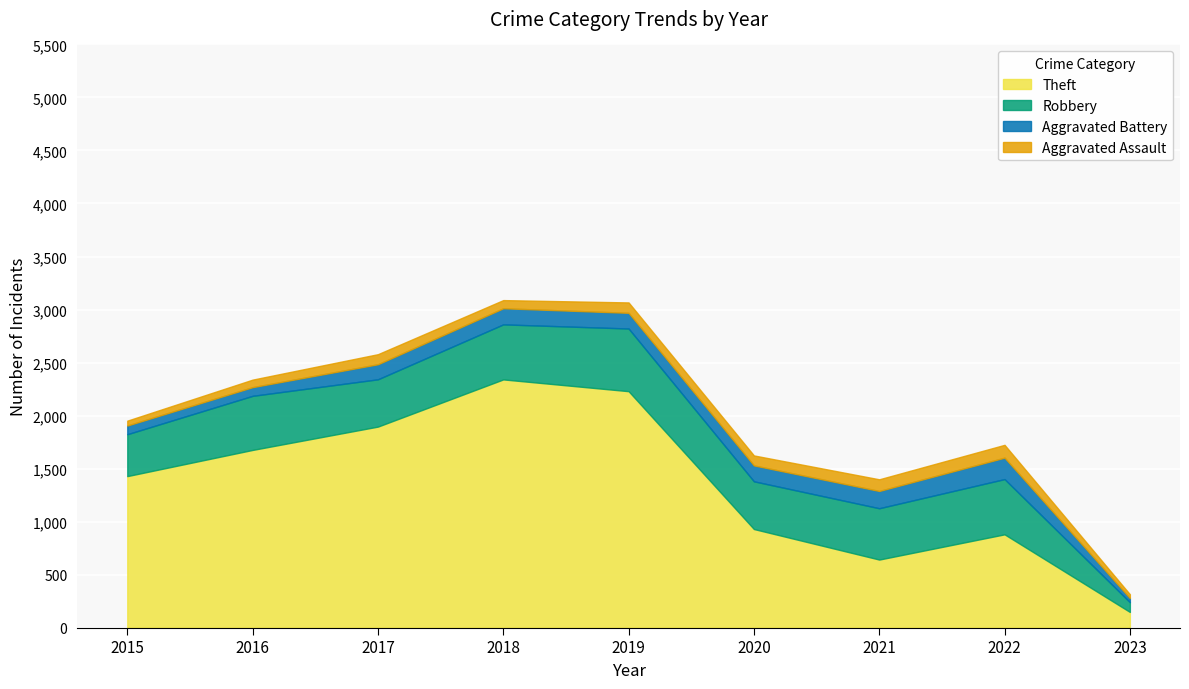

Between 2017 and 2022, which is larger?

2017